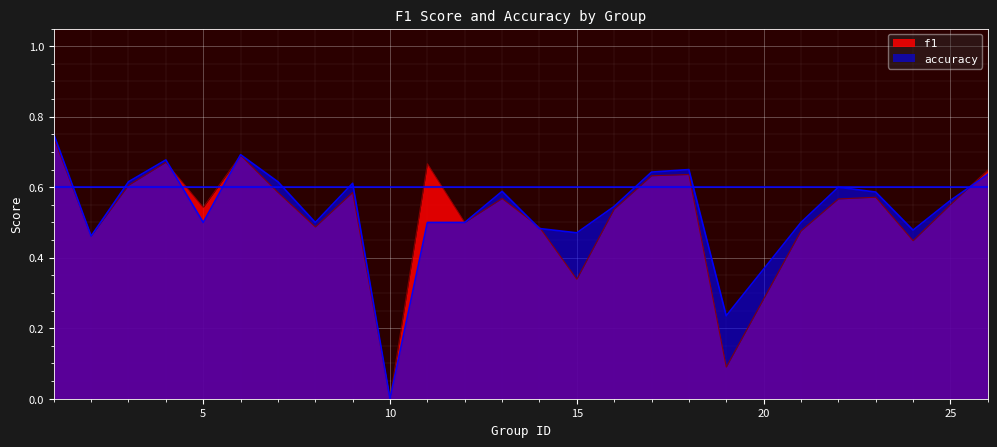

What is the sum of the f1 values at 6 and 11?

1.4